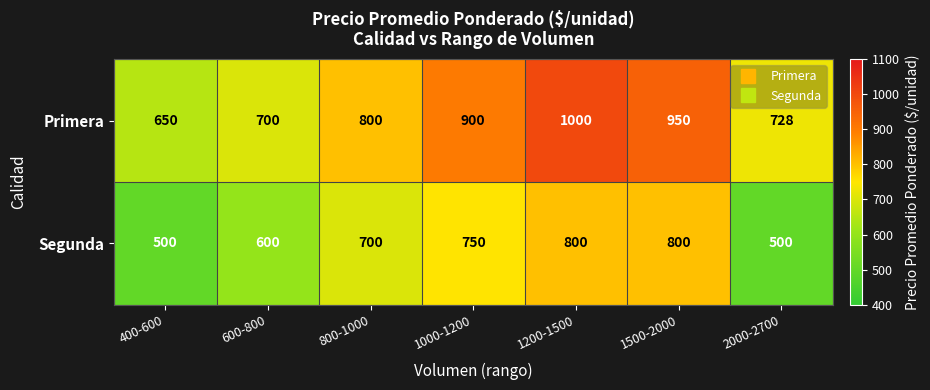

Reading left to right, list all the values displayed in this chart.

Primera: 650	700	800	900	1000	950	728
Segunda: 500	600	700	750	800	800	500